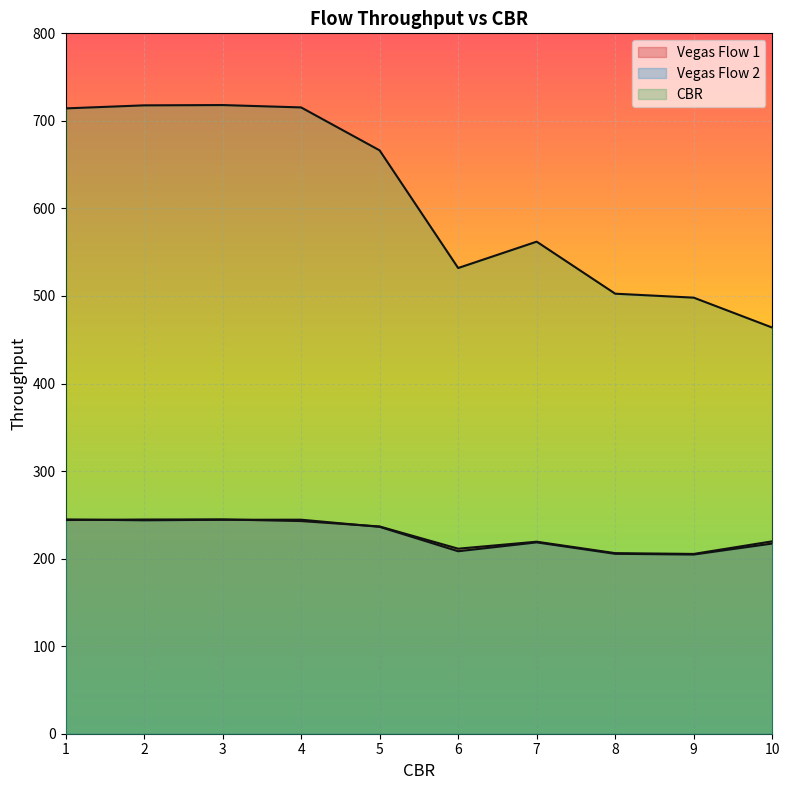

At which label does Vegas Flow 2 first exceed 236?

1